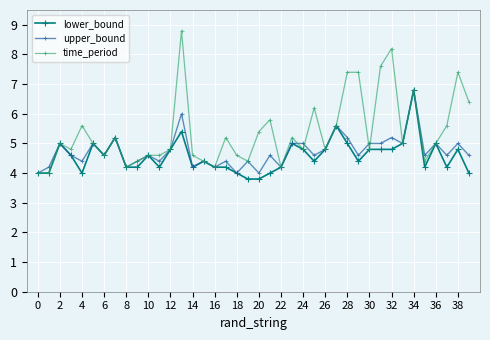

What is the sum of all lower_bound values?

183.0